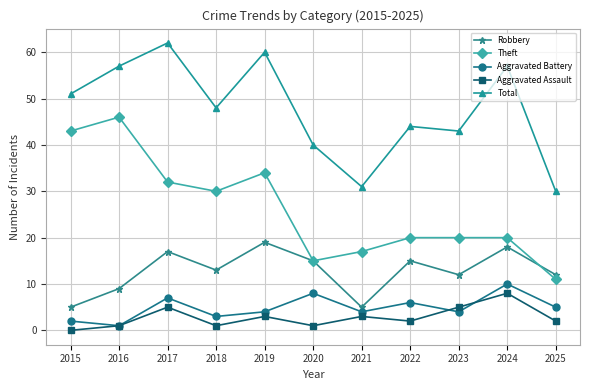

What is the total value across all series at 2023?

84